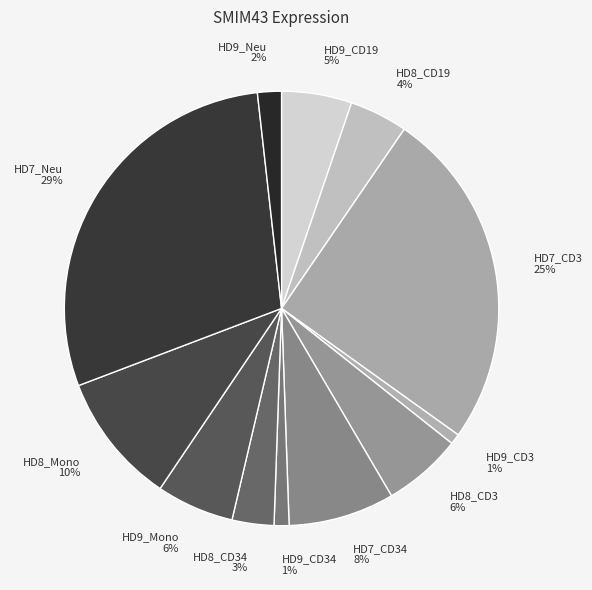

How many segments does this pie chart have?

12